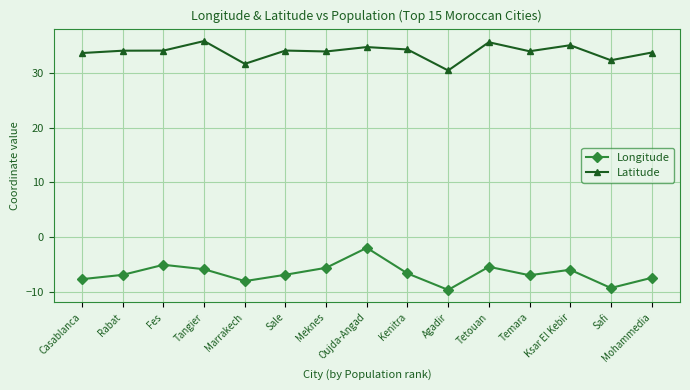

Is the value of Longitude at Kenitra greater than the value of Latitude at Oujda-Angad?

No